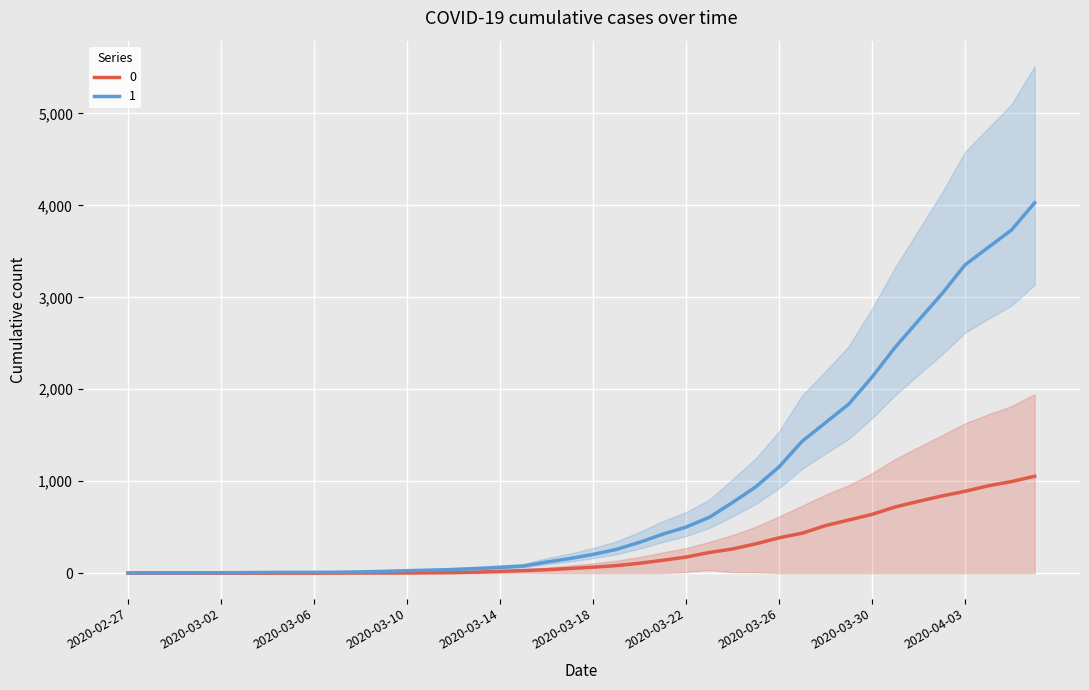

The 1 series shows 3731 at 2020-04-05. True or false?

True